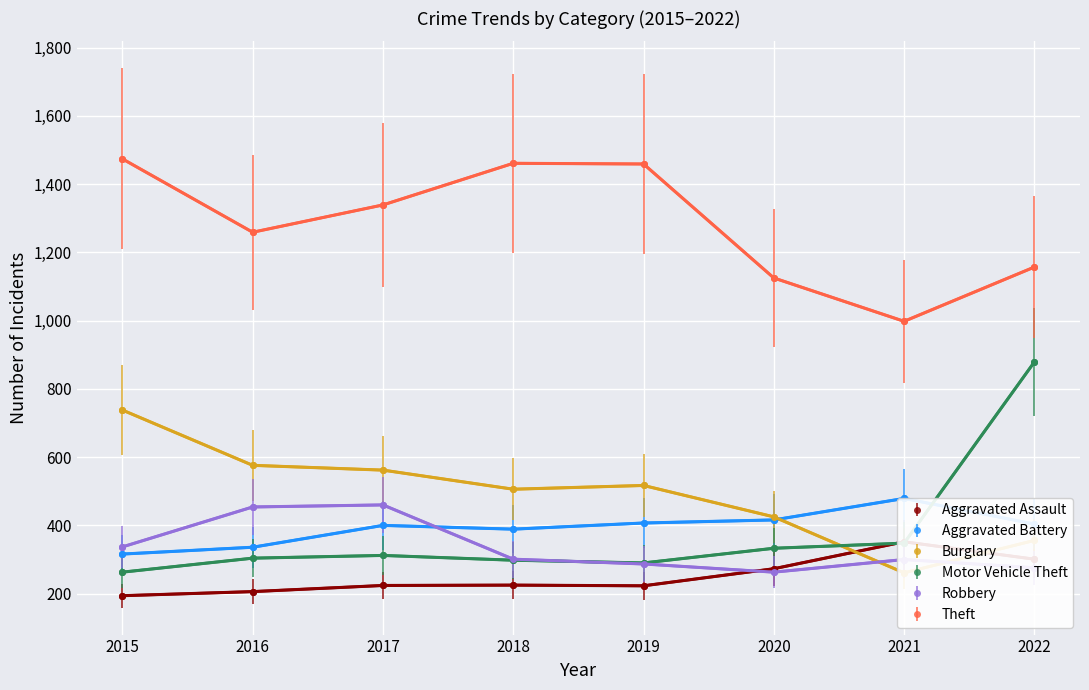

Between 2021 and 2022, which series saw the biggest shift?

Motor Vehicle Theft